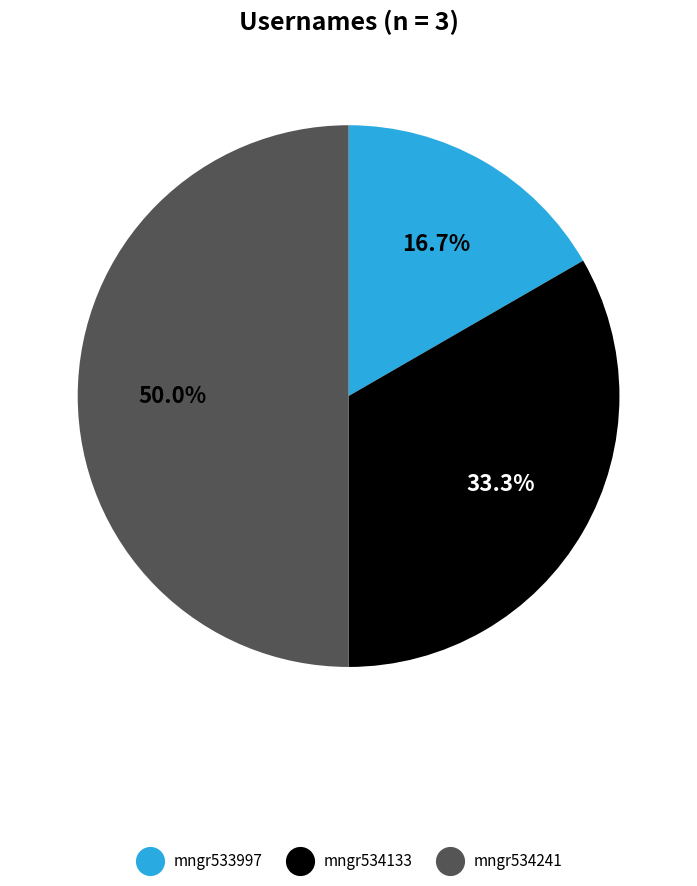

What is the ratio of the value at mngr533997 to the value at mngr534241?

0.3